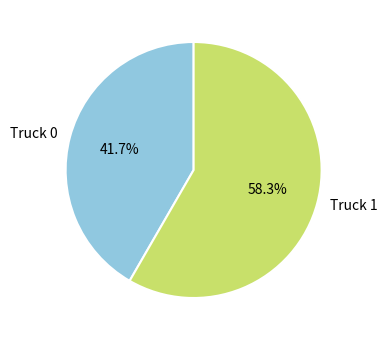

What is the smallest slice in the pie chart?

Truck 0